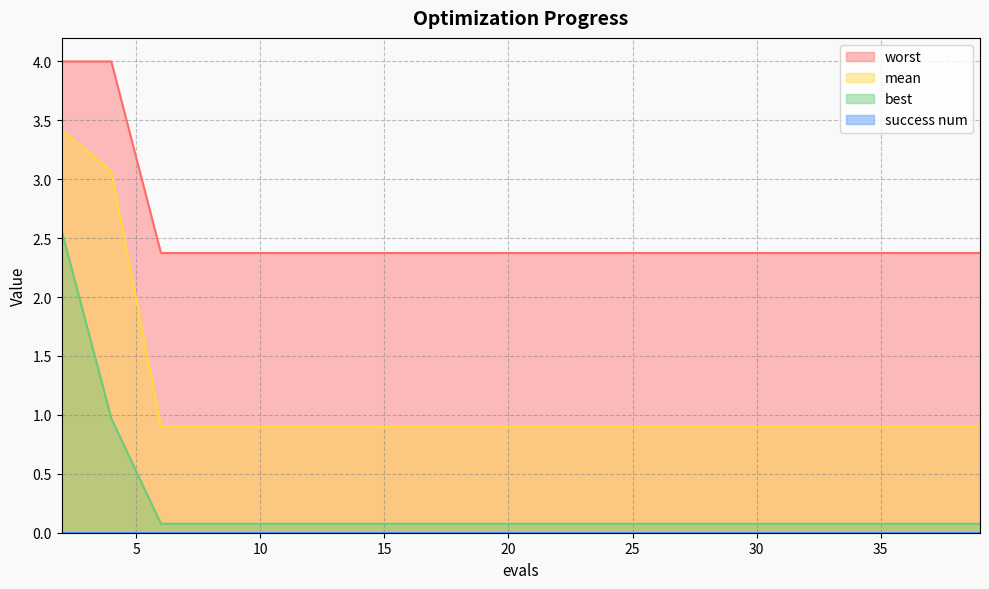

What is the spread (max minus min) of values at 22?

2.3